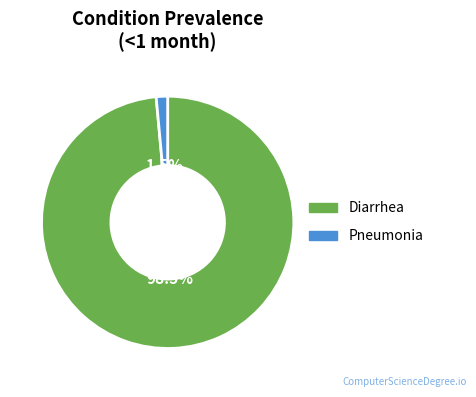

Rank the categories by value from highest to lowest.

Diarrhea, Pneumonia